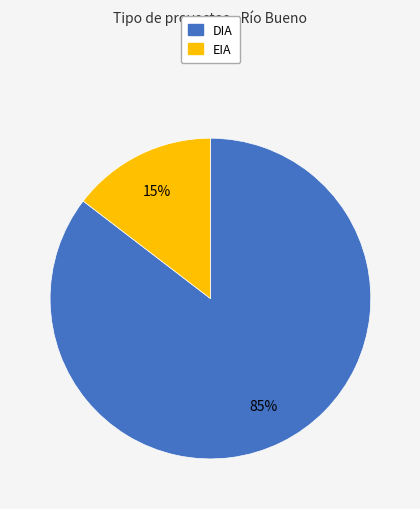

Is there any slice that represents more than half of the pie?

Yes